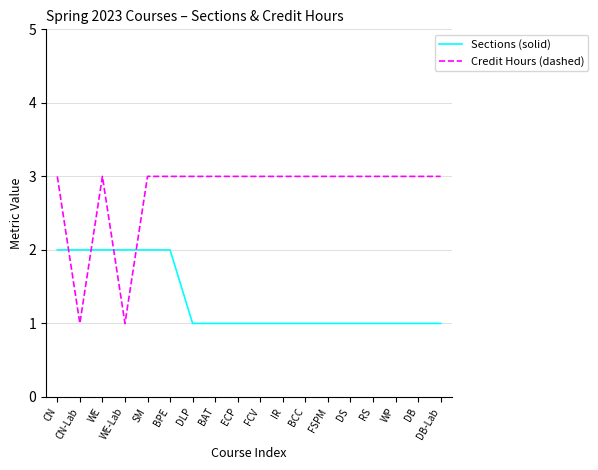

What is the sum of the Credit Hours (dashed) values at FCV and ECP?

6